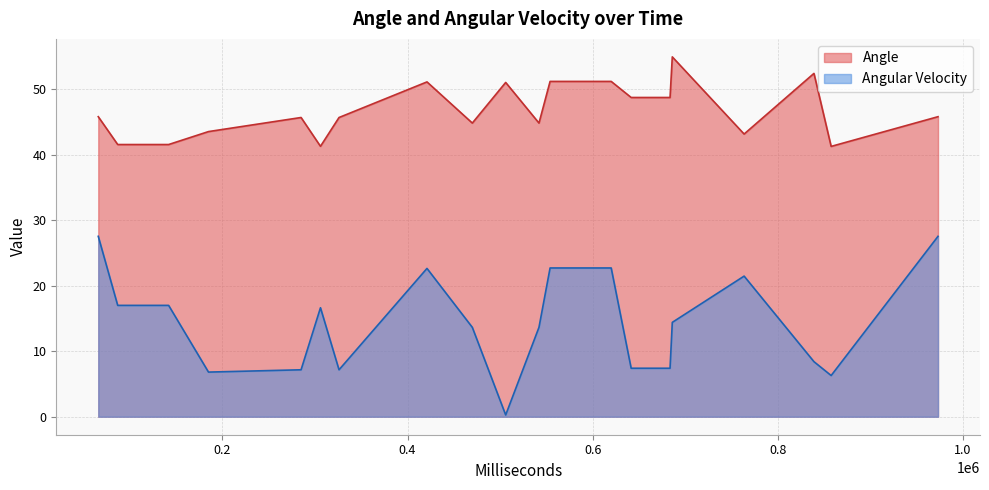

What is the greatest value displayed?

55.0